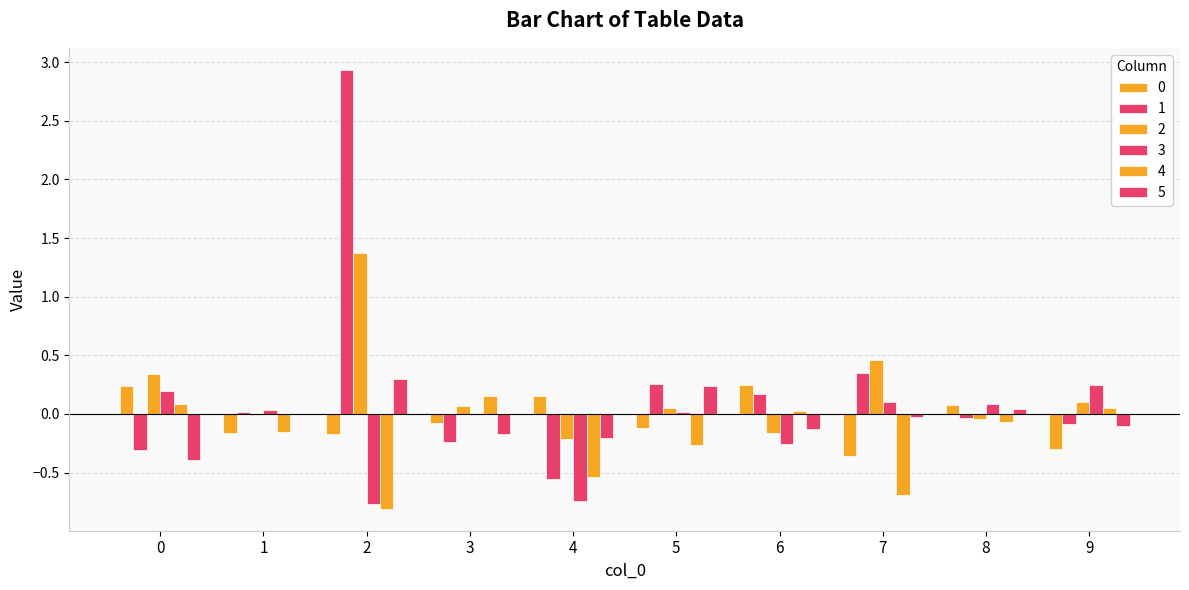

What is the difference between the second highest and minimum values in the 2 series?

0.7